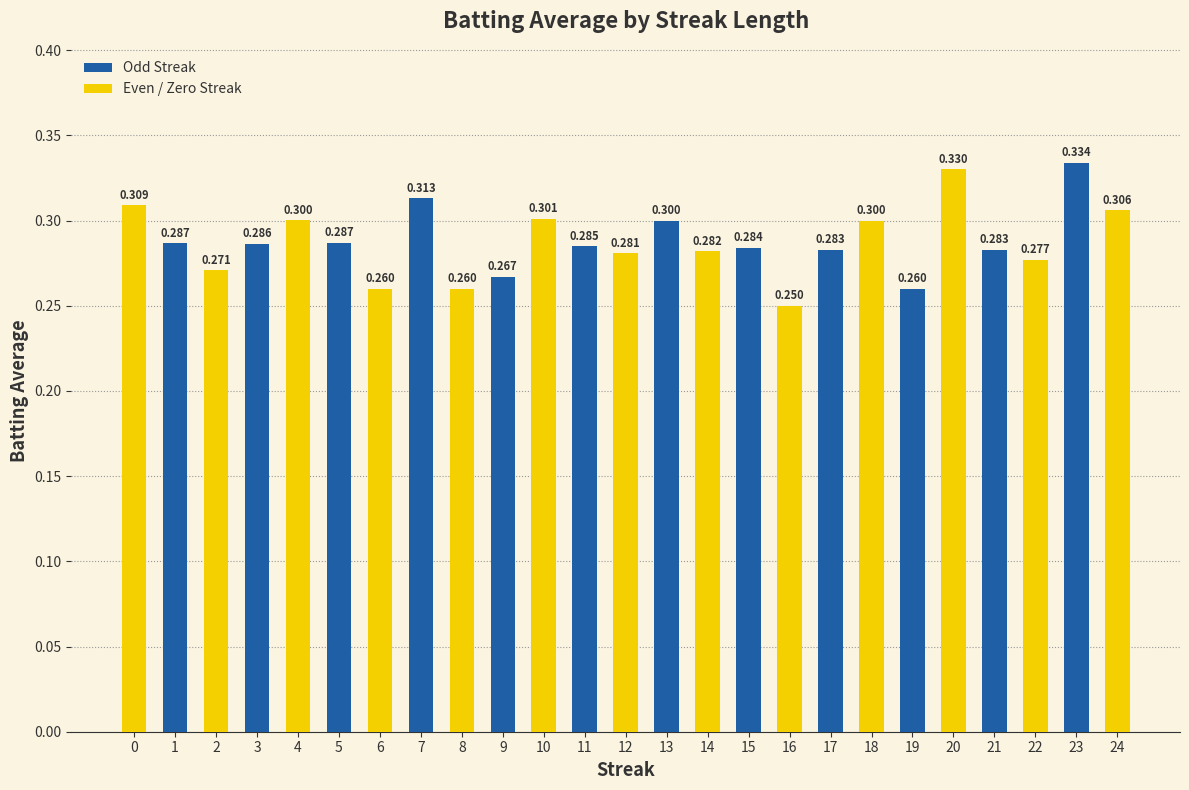

At which category does the chart reach its minimum across all series?

16